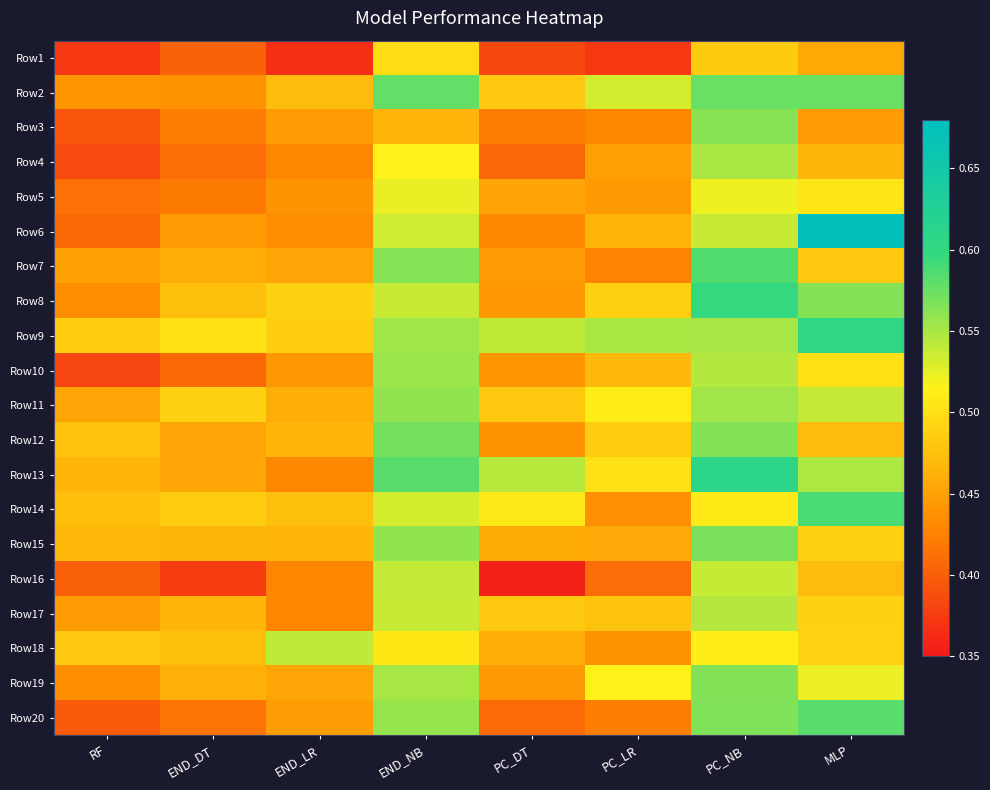

Reading left to right, list all the values displayed in this chart.

Row1: RF=0.4	END_DT=0.4	END_LR=0.4	END_NB=0.5	PC_DT=0.4	PC_LR=0.4	PC_NB=0.5	MLP=0.5
Row2: RF=0.4	END_DT=0.4	END_LR=0.5	END_NB=0.6	PC_DT=0.5	PC_LR=0.5	PC_NB=0.6	MLP=0.6
Row3: RF=0.4	END_DT=0.4	END_LR=0.4	END_NB=0.5	PC_DT=0.4	PC_LR=0.4	PC_NB=0.6	MLP=0.4
Row4: RF=0.4	END_DT=0.4	END_LR=0.4	END_NB=0.5	PC_DT=0.4	PC_LR=0.4	PC_NB=0.5	MLP=0.5
Row5: RF=0.4	END_DT=0.4	END_LR=0.4	END_NB=0.5	PC_DT=0.5	PC_LR=0.4	PC_NB=0.5	MLP=0.5
Row6: RF=0.4	END_DT=0.4	END_LR=0.4	END_NB=0.5	PC_DT=0.4	PC_LR=0.5	PC_NB=0.5	MLP=0.7
Row7: RF=0.4	END_DT=0.5	END_LR=0.5	END_NB=0.6	PC_DT=0.4	PC_LR=0.4	PC_NB=0.6	MLP=0.5
Row8: RF=0.4	END_DT=0.5	END_LR=0.5	END_NB=0.5	PC_DT=0.4	PC_LR=0.5	PC_NB=0.6	MLP=0.6
Row9: RF=0.5	END_DT=0.5	END_LR=0.5	END_NB=0.6	PC_DT=0.5	PC_LR=0.5	PC_NB=0.6	MLP=0.6
Row10: RF=0.4	END_DT=0.4	END_LR=0.4	END_NB=0.6	PC_DT=0.4	PC_LR=0.5	PC_NB=0.5	MLP=0.5
Row11: RF=0.5	END_DT=0.5	END_LR=0.5	END_NB=0.6	PC_DT=0.5	PC_LR=0.5	PC_NB=0.6	MLP=0.5
Row12: RF=0.5	END_DT=0.5	END_LR=0.5	END_NB=0.6	PC_DT=0.4	PC_LR=0.5	PC_NB=0.6	MLP=0.5
Row13: RF=0.5	END_DT=0.5	END_LR=0.4	END_NB=0.6	PC_DT=0.5	PC_LR=0.5	PC_NB=0.6	MLP=0.5
Row14: RF=0.5	END_DT=0.5	END_LR=0.5	END_NB=0.5	PC_DT=0.5	PC_LR=0.4	PC_NB=0.5	MLP=0.6
Row15: RF=0.5	END_DT=0.5	END_LR=0.5	END_NB=0.6	PC_DT=0.5	PC_LR=0.5	PC_NB=0.6	MLP=0.5
Row16: RF=0.4	END_DT=0.4	END_LR=0.4	END_NB=0.5	PC_DT=0.4	PC_LR=0.4	PC_NB=0.5	MLP=0.5
Row17: RF=0.4	END_DT=0.5	END_LR=0.4	END_NB=0.5	PC_DT=0.5	PC_LR=0.5	PC_NB=0.5	MLP=0.5
Row18: RF=0.5	END_DT=0.5	END_LR=0.5	END_NB=0.5	PC_DT=0.5	PC_LR=0.4	PC_NB=0.5	MLP=0.5
Row19: RF=0.4	END_DT=0.5	END_LR=0.5	END_NB=0.6	PC_DT=0.4	PC_LR=0.5	PC_NB=0.6	MLP=0.5
Row20: RF=0.4	END_DT=0.4	END_LR=0.4	END_NB=0.6	PC_DT=0.4	PC_LR=0.4	PC_NB=0.6	MLP=0.6